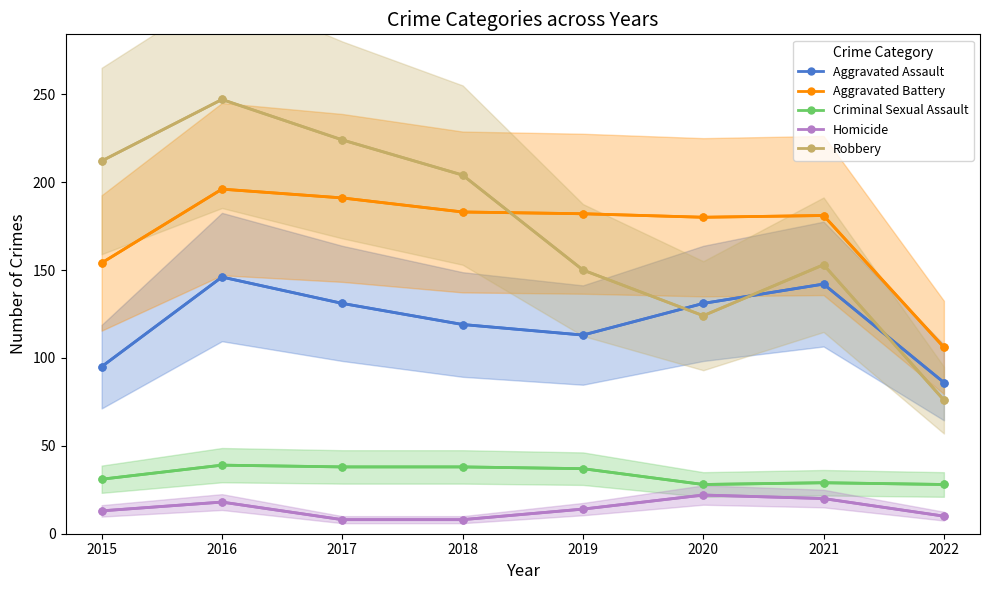

True or false: Aggravated Battery and Robbery intersect in this chart.

True